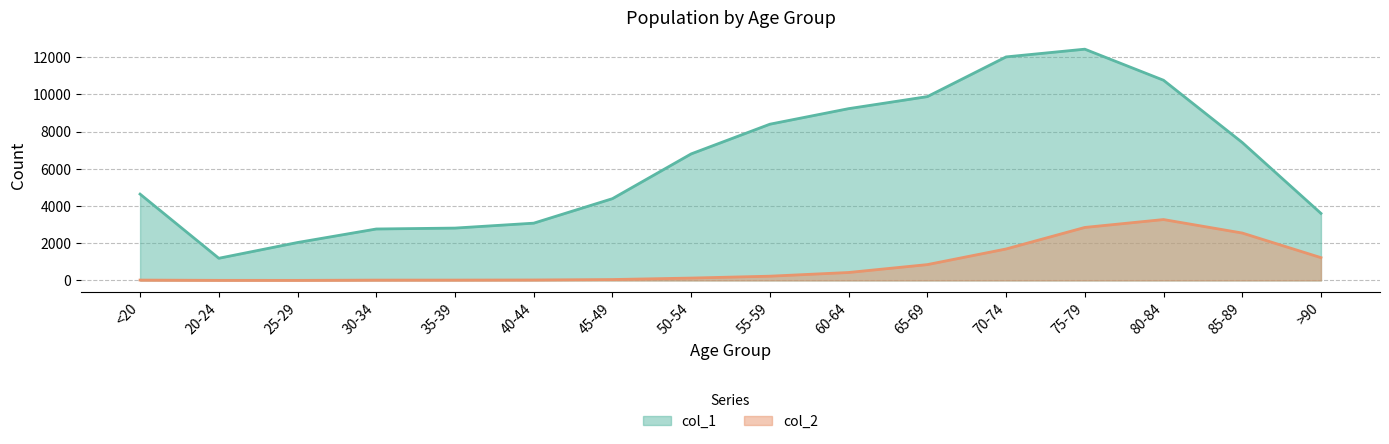

Reading left to right, transcribe all the data shown in this chart.

col_1: 4641	1191	2038	2765	2814	3078	4396	6803	8400	9236	9883	12018	12434	10764	7417	3604
col_2: 18	4	3	17	18	24	47	126	227	426	850	1690	2848	3273	2548	1224